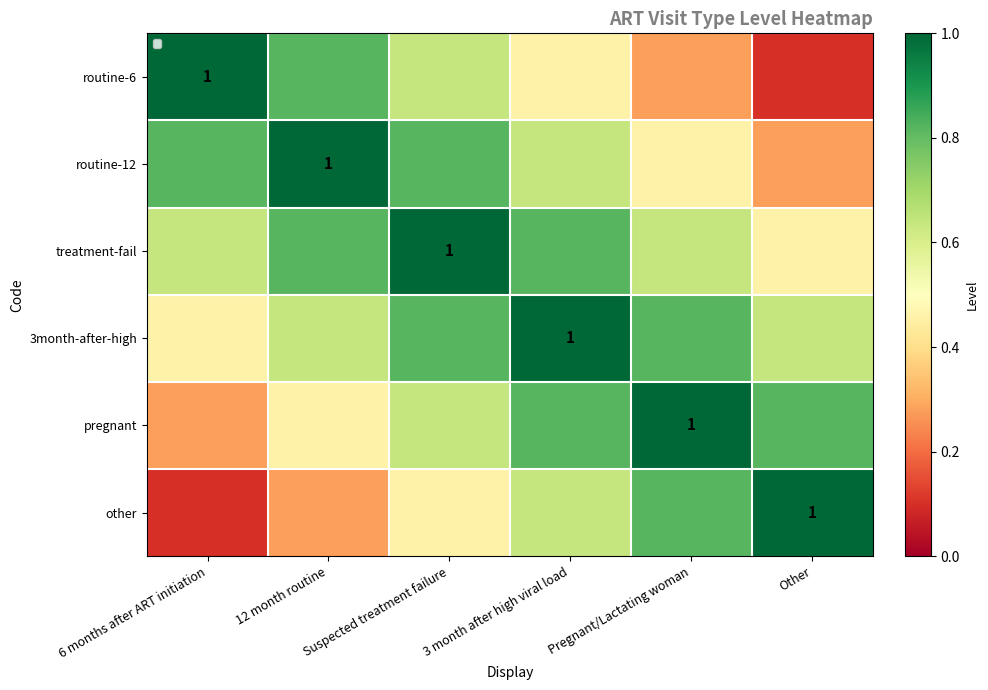

How many routine-6 values are between 0 and 1?

6